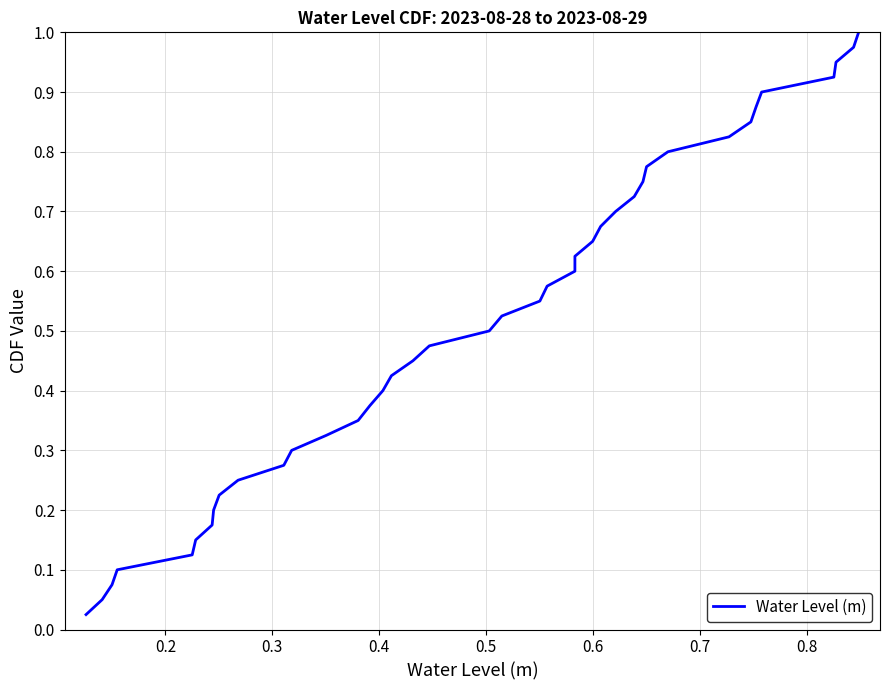

What is the value of the 39th point from the left?

1.0